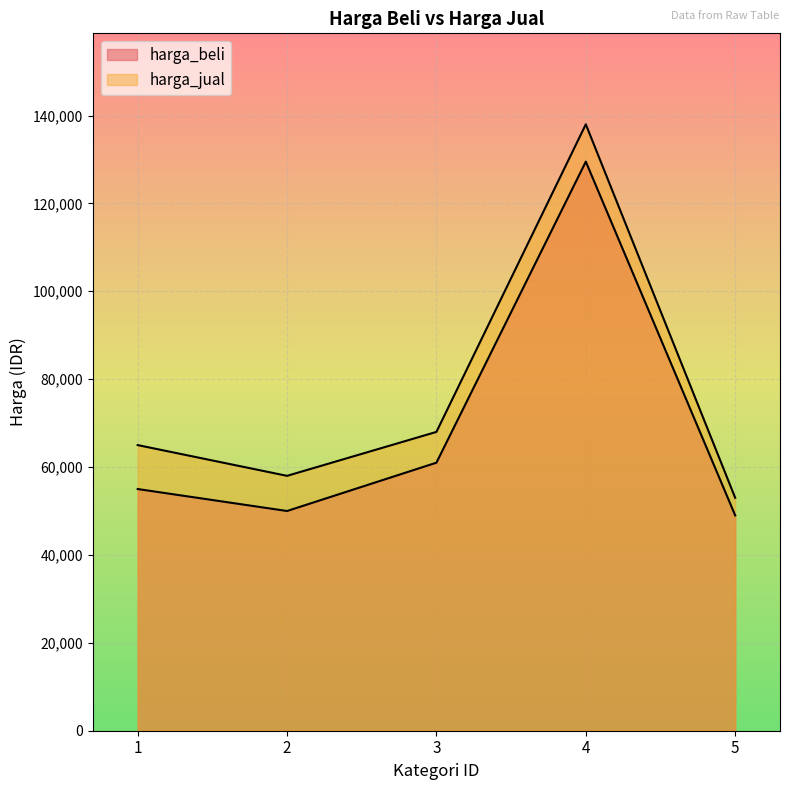

Which label corresponds to the largest value in the chart?

4